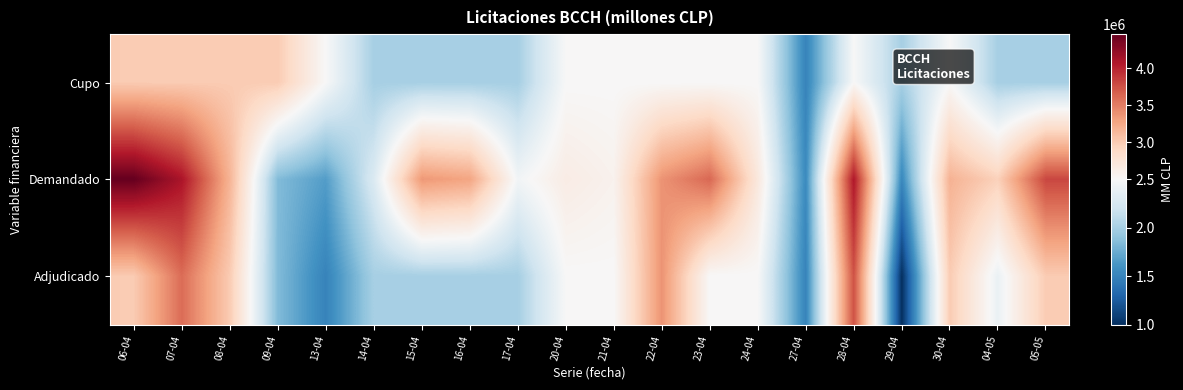

At how many categories does at least one series exceed 3927165?

3